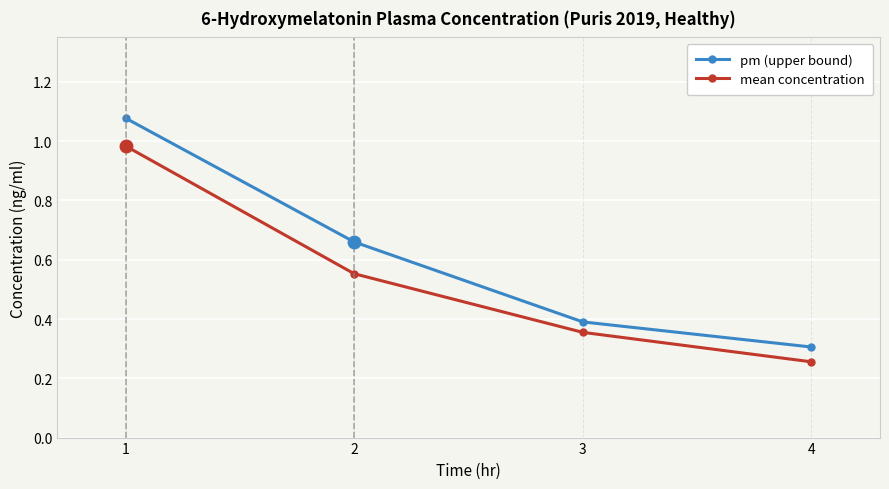

True or false: pm (upper bound) and mean concentration cross at least once.

False